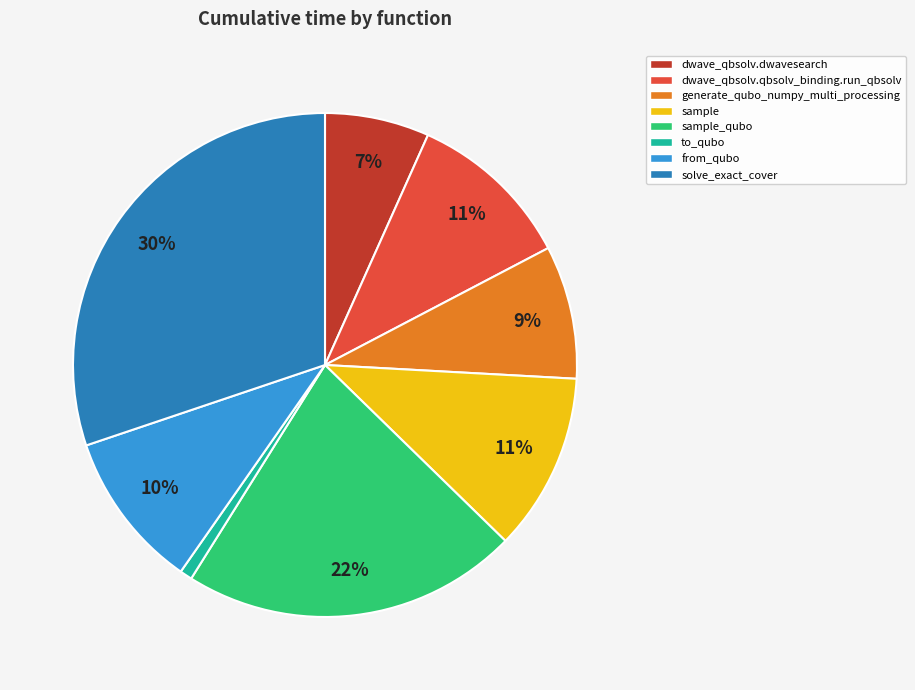

To the nearest percent, what portion does from_qubo represent?

10%